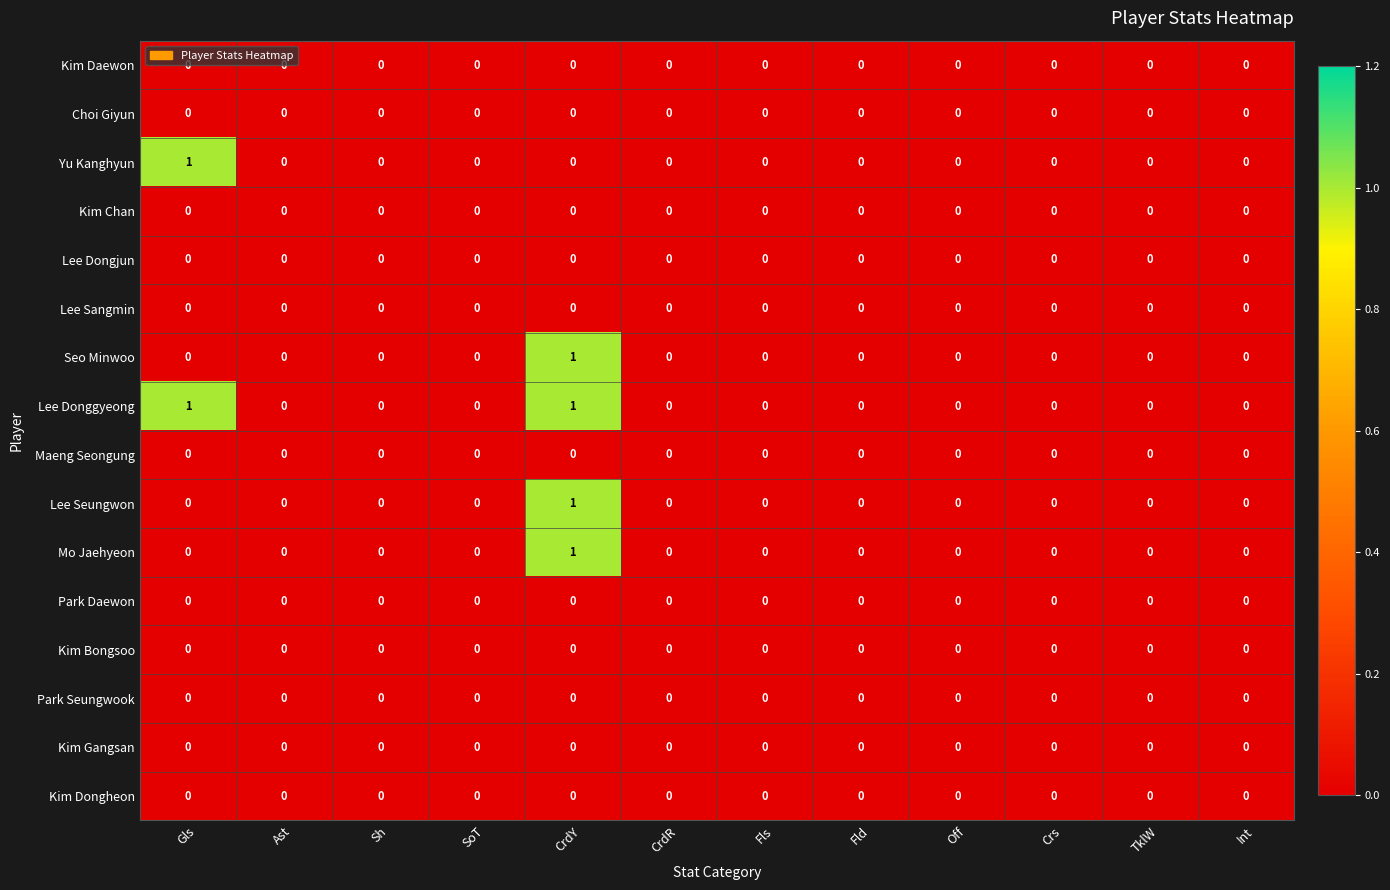

How many Mo Jaehyeon values are between 0 and 1?

12